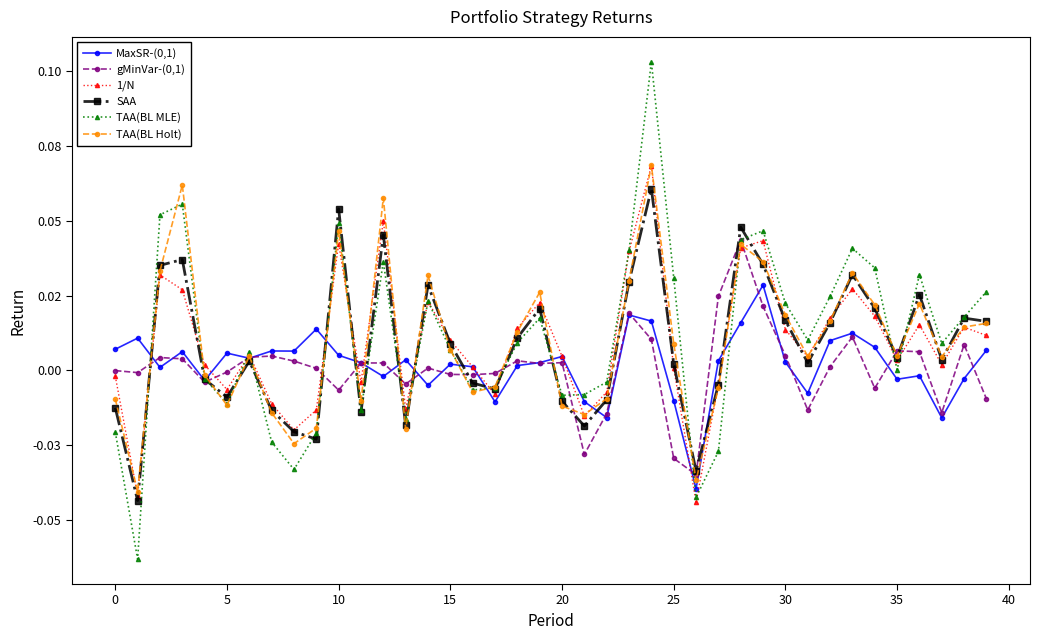

Is this an area chart (filled region under the line)?

No